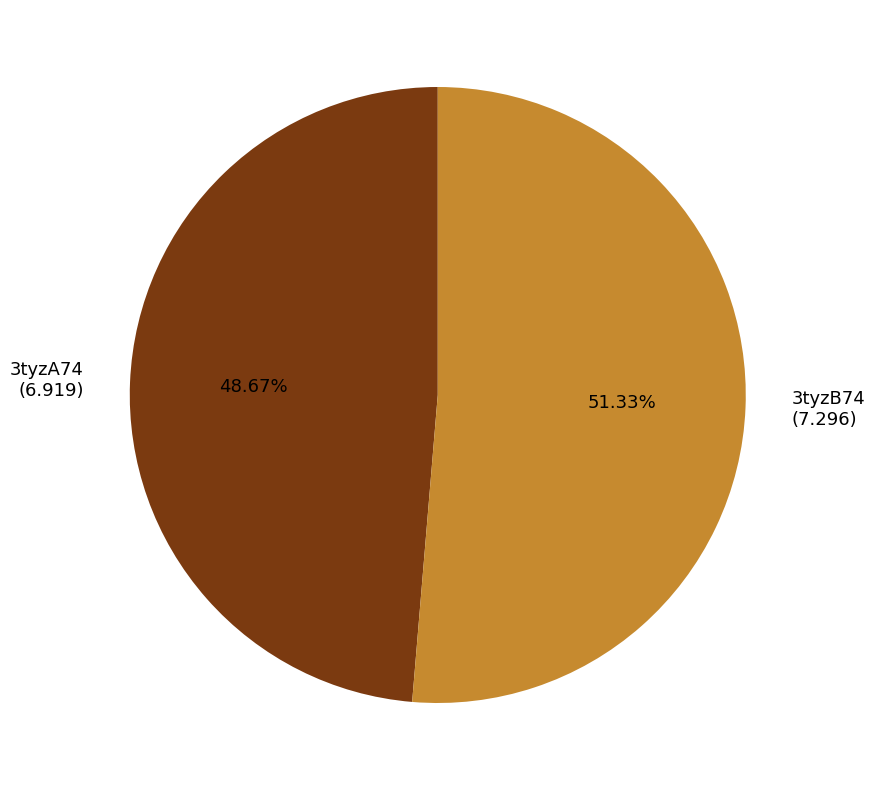

Combined, do 3tyzB74 and 3tyzA74 account for over 50%?

Yes